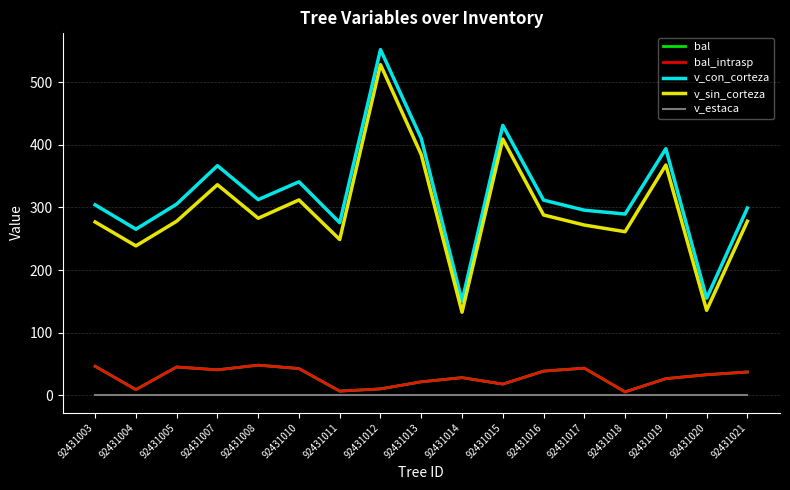

Is this an area chart (filled region under the line)?

No